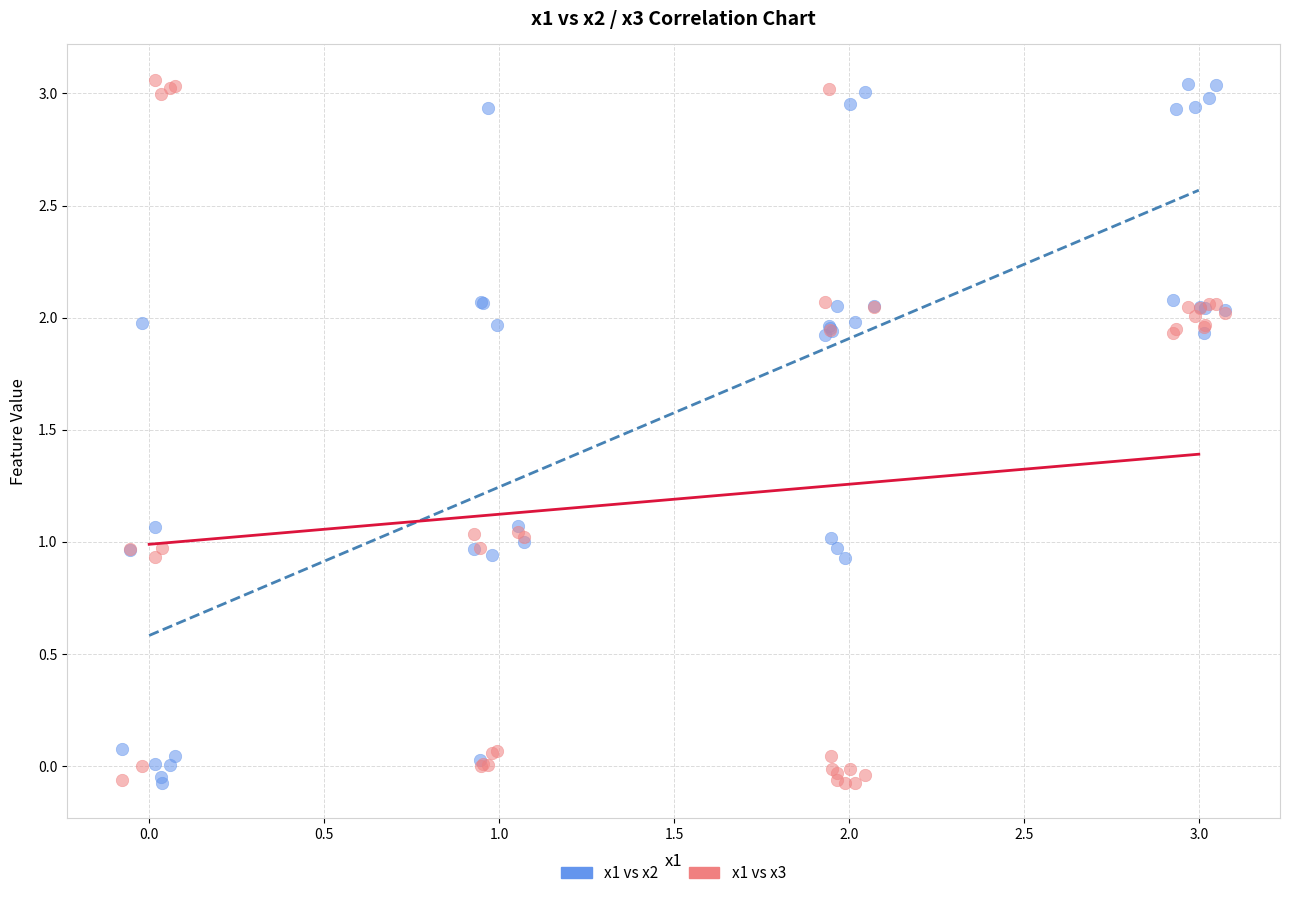

What is the X range (max minus min) for the scatter plot?

3.2